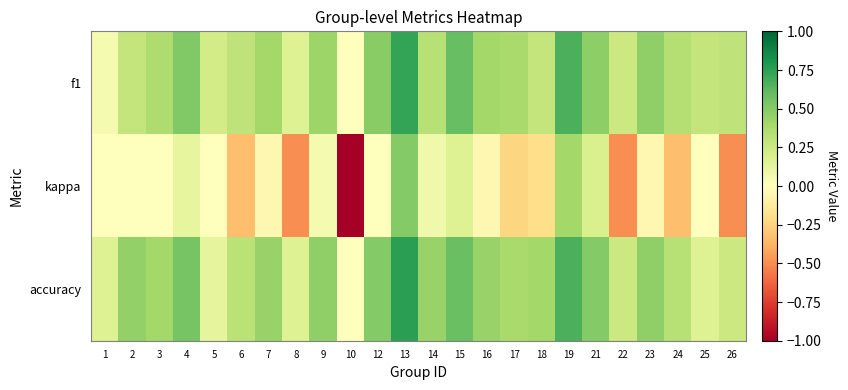

Which category has the lowest value across all series?

10